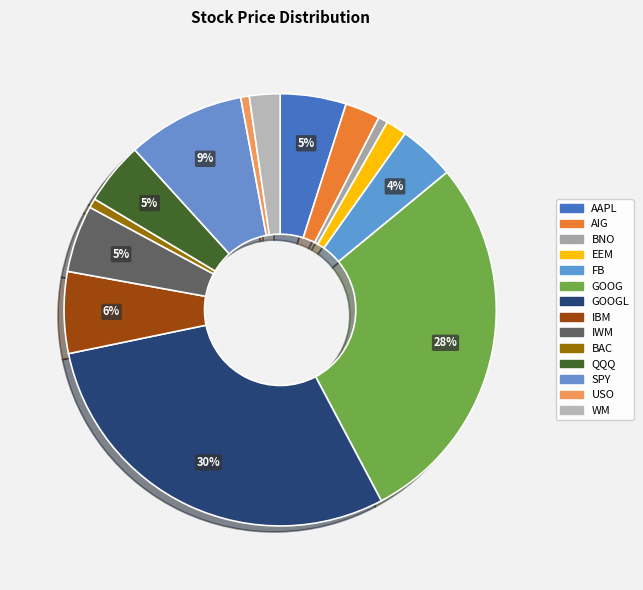

What portion of the pie excludes AIG?

97.4%